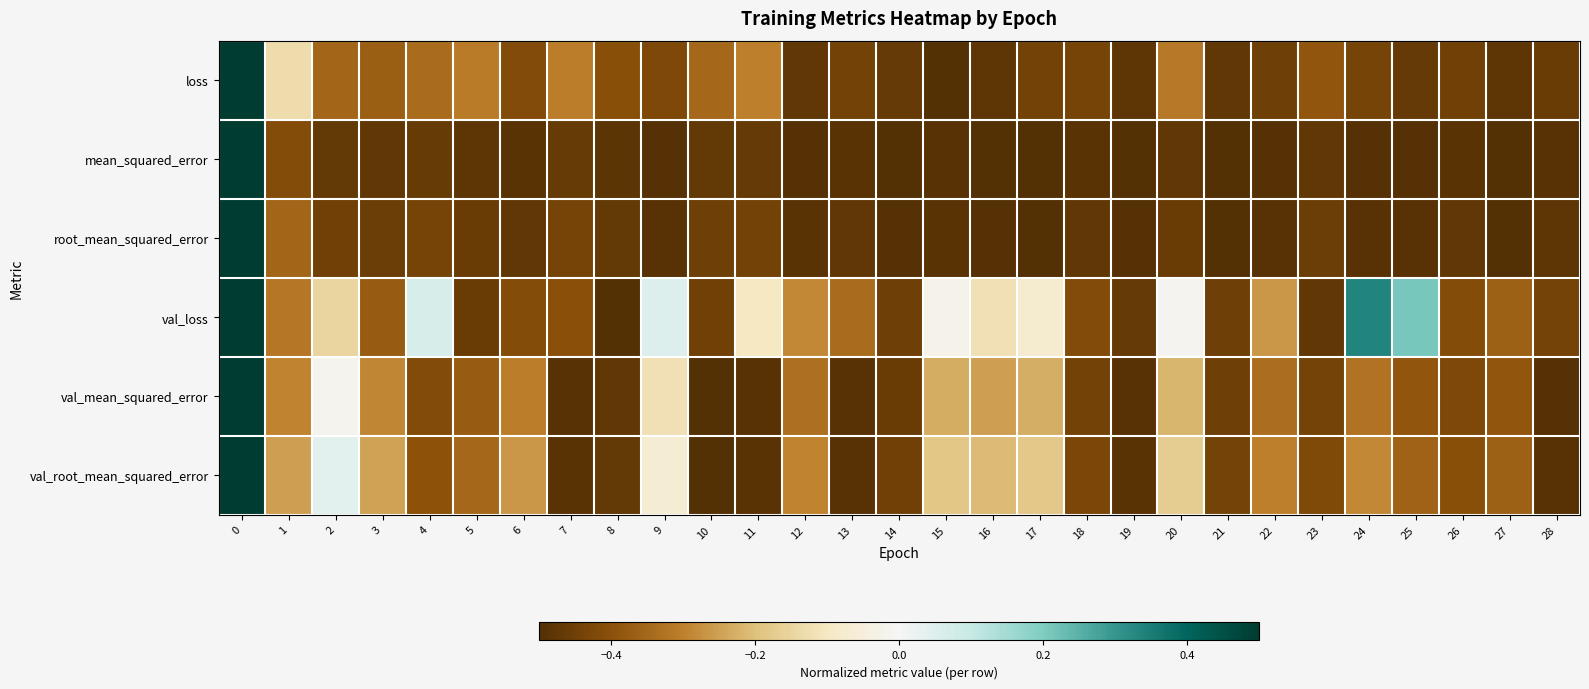

Reading left to right, transcribe all the data shown in this chart.

loss: 0=0.5	1=-0.1	2=-0.4	3=-0.4	4=-0.3	5=-0.3	6=-0.4	7=-0.3	8=-0.4	9=-0.4	10=-0.3	11=-0.3	12=-0.5	13=-0.4	14=-0.5	15=-0.5	16=-0.5	17=-0.4	18=-0.4	19=-0.5	20=-0.3	21=-0.5	22=-0.5	23=-0.4	24=-0.4	25=-0.5	26=-0.4	27=-0.5	28=-0.5
mean_squared_error: 0=0.5	1=-0.4	2=-0.5	3=-0.5	4=-0.5	5=-0.5	6=-0.5	7=-0.5	8=-0.5	9=-0.5	10=-0.5	11=-0.5	12=-0.5	13=-0.5	14=-0.5	15=-0.5	16=-0.5	17=-0.5	18=-0.5	19=-0.5	20=-0.5	21=-0.5	22=-0.5	23=-0.5	24=-0.5	25=-0.5	26=-0.5	27=-0.5	28=-0.5
root_mean_squared_error: 0=0.5	1=-0.4	2=-0.4	3=-0.5	4=-0.4	5=-0.5	6=-0.5	7=-0.4	8=-0.5	9=-0.5	10=-0.5	11=-0.4	12=-0.5	13=-0.5	14=-0.5	15=-0.5	16=-0.5	17=-0.5	18=-0.5	19=-0.5	20=-0.5	21=-0.5	22=-0.5	23=-0.5	24=-0.5	25=-0.5	26=-0.5	27=-0.5	28=-0.5
val_loss: 0=0.5	1=-0.3	2=-0.2	3=-0.4	4=0.1	5=-0.5	6=-0.4	7=-0.4	8=-0.5	9=0.1	10=-0.4	11=-0.1	12=-0.3	13=-0.3	14=-0.5	15=-0.0	16=-0.1	17=-0.1	18=-0.4	19=-0.5	20=-0.0	21=-0.5	22=-0.3	23=-0.5	24=0.3	25=0.2	26=-0.4	27=-0.4	28=-0.4
val_mean_squared_error: 0=0.5	1=-0.3	2=-0.0	3=-0.3	4=-0.4	5=-0.4	6=-0.3	7=-0.5	8=-0.5	9=-0.1	10=-0.5	11=-0.5	12=-0.3	13=-0.5	14=-0.5	15=-0.2	16=-0.3	17=-0.2	18=-0.4	19=-0.5	20=-0.2	21=-0.5	22=-0.3	23=-0.4	24=-0.3	25=-0.4	26=-0.4	27=-0.4	28=-0.5
val_root_mean_squared_error: 0=0.5	1=-0.3	2=0.0	3=-0.2	4=-0.4	5=-0.3	6=-0.3	7=-0.5	8=-0.5	9=-0.1	10=-0.5	11=-0.5	12=-0.3	13=-0.5	14=-0.4	15=-0.2	16=-0.2	17=-0.2	18=-0.4	19=-0.5	20=-0.2	21=-0.4	22=-0.3	23=-0.4	24=-0.3	25=-0.4	26=-0.4	27=-0.4	28=-0.5